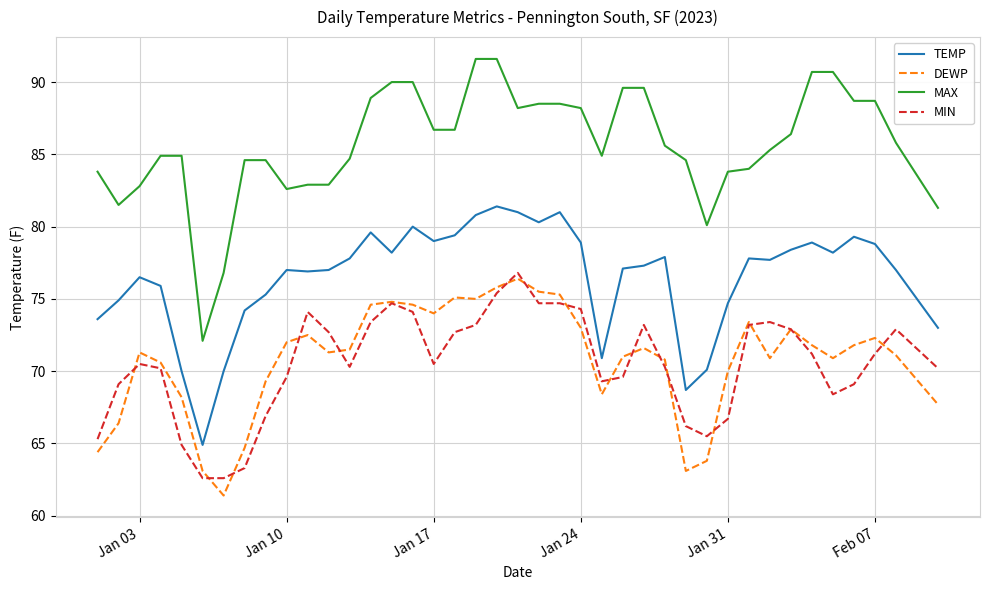

True or false: MAX and TEMP intersect in this chart.

False